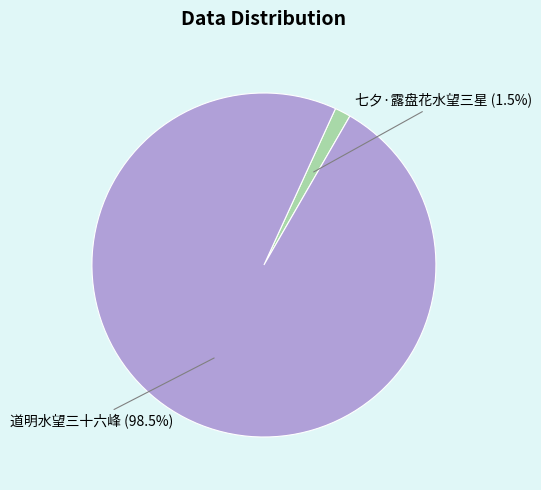

Between 道明水望三十六峰 (98.5%) and 七夕·露盘花水望三星 (1.5%), which is larger?

道明水望三十六峰 (98.5%)